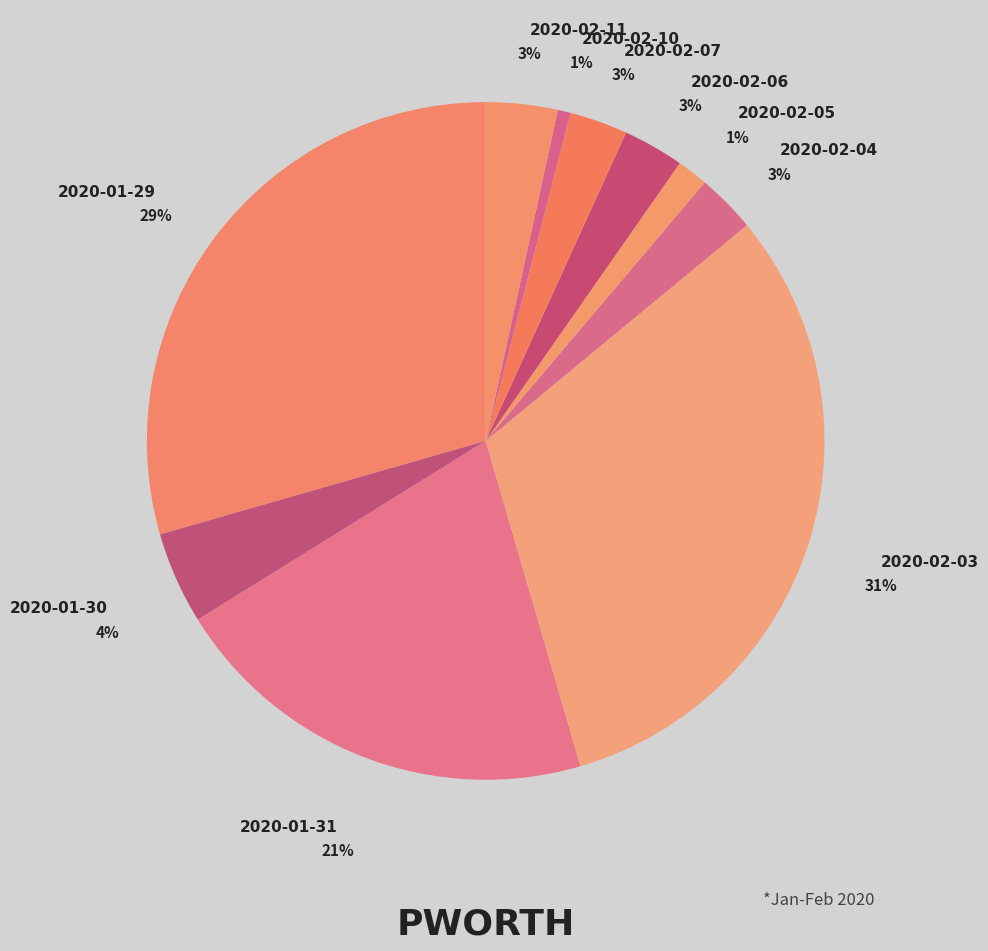

What percentage is the 2020-01-31 slice, to the nearest percent?

21%